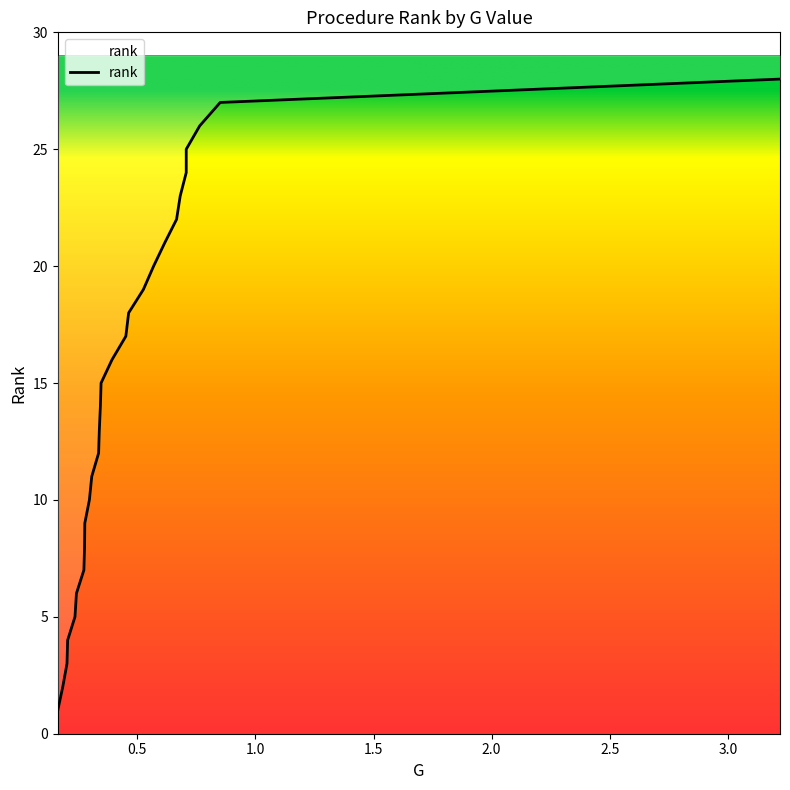

The value at 15 is 10. True or false?

False